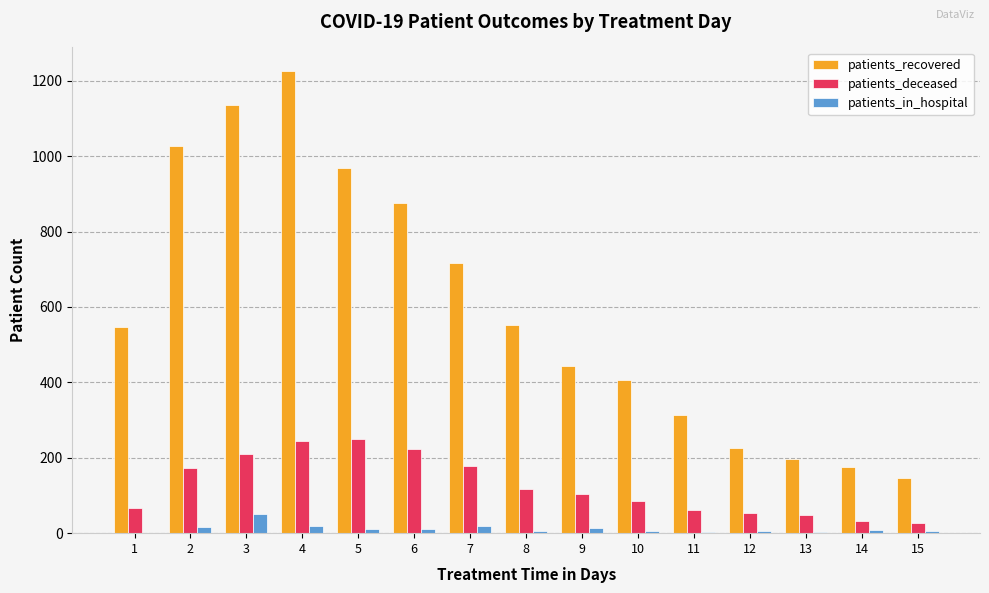

At which category is the sum across all series the highest?

4